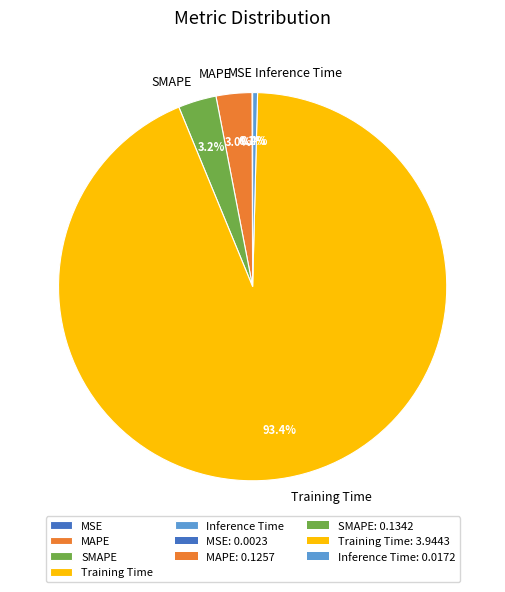

True or false: SMAPE accounts for 14% of the total.

False